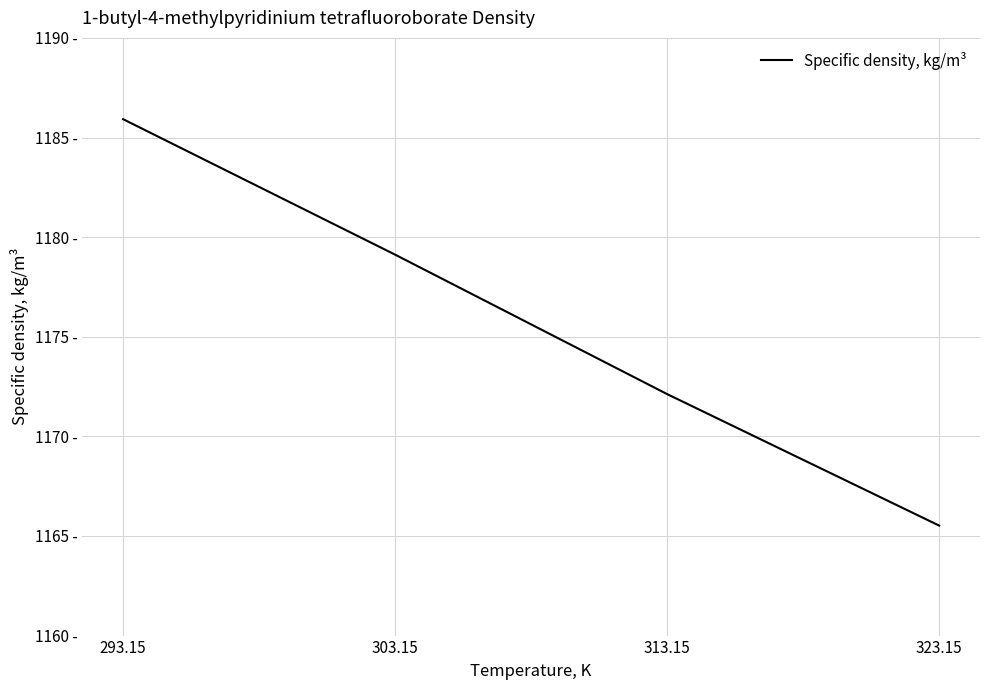

Rank the categories by value from highest to lowest.

293.15, 303.15, 313.15, 323.15